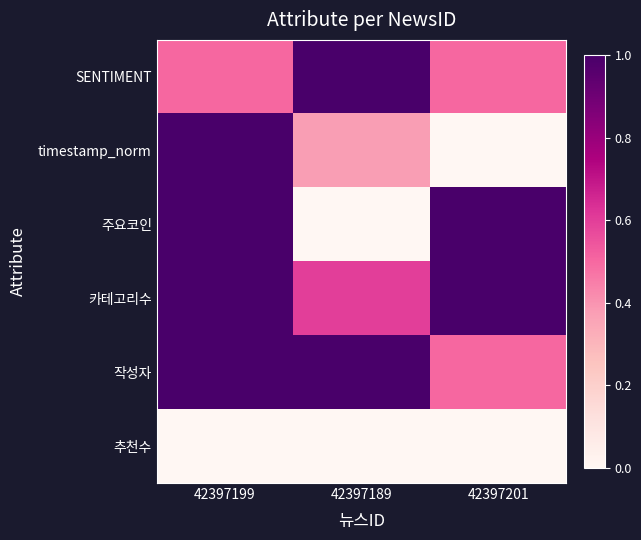

Which series has the largest total across all categories?

카테고리수